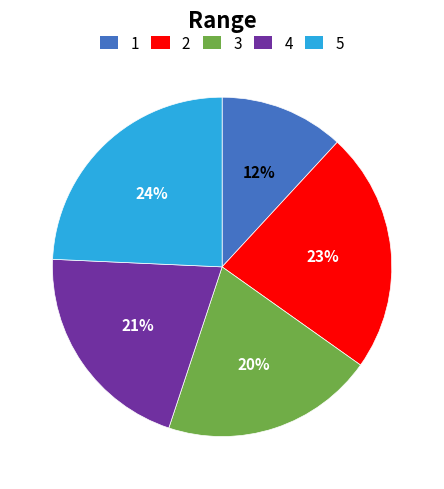

To the nearest percent, what is the difference between the largest and smallest slice percentages?

12%